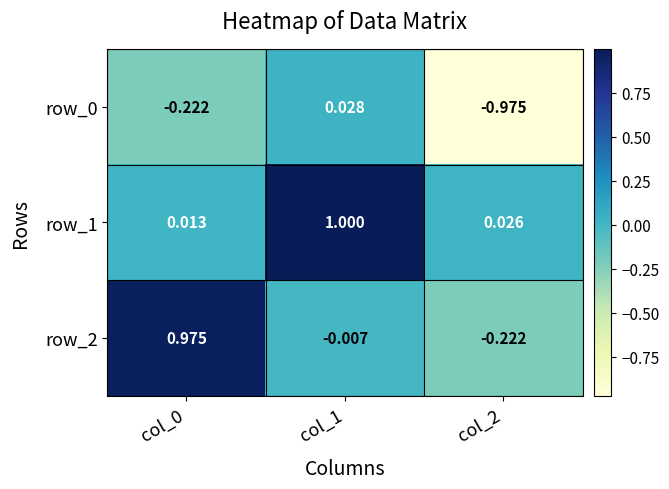

How many positive values does the row_0 series have?

1